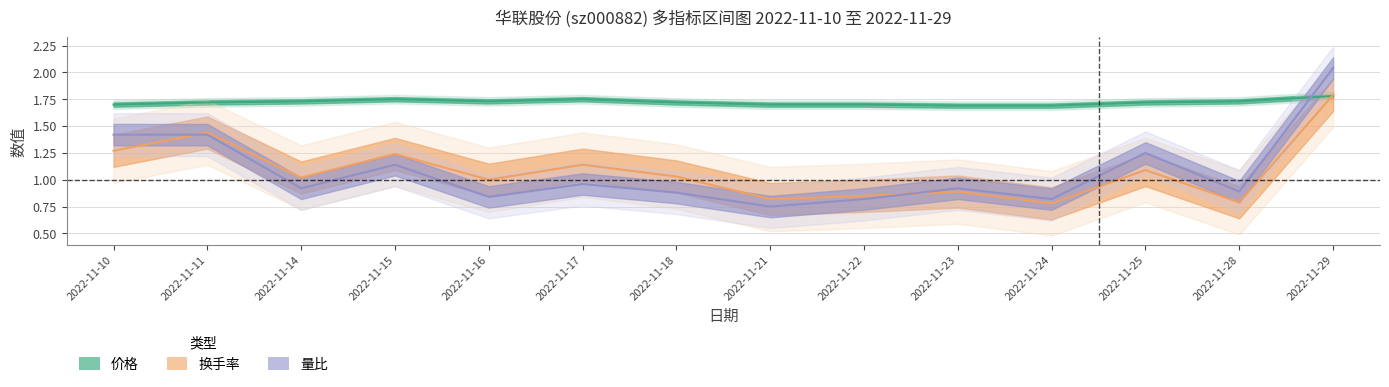

Is the value of 价格 at 2022-11-11 greater than the value of 量比 at 2022-11-22?

Yes